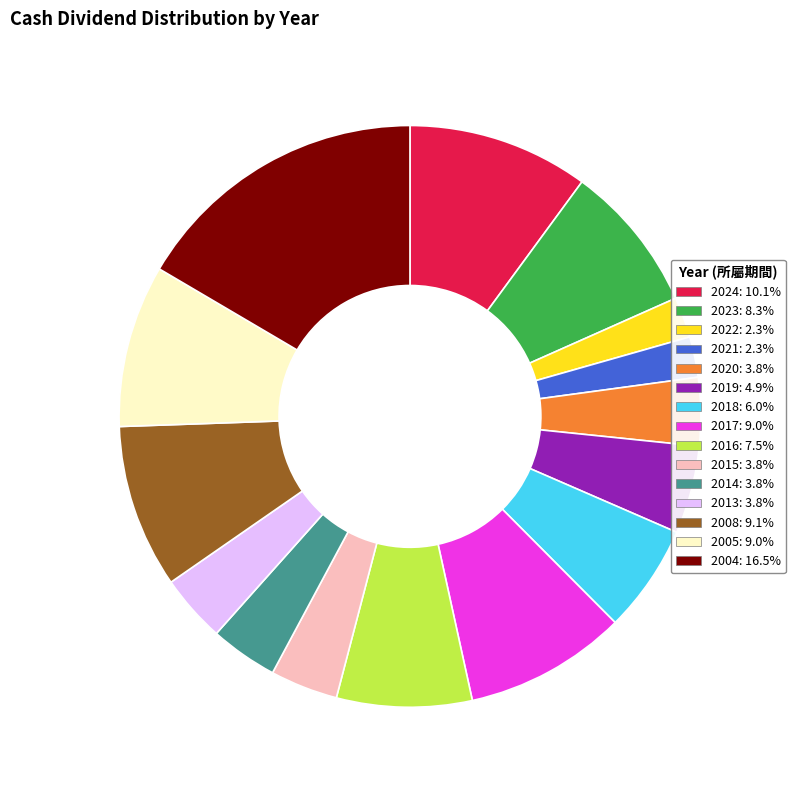

Which category has the biggest portion of the pie?

2004